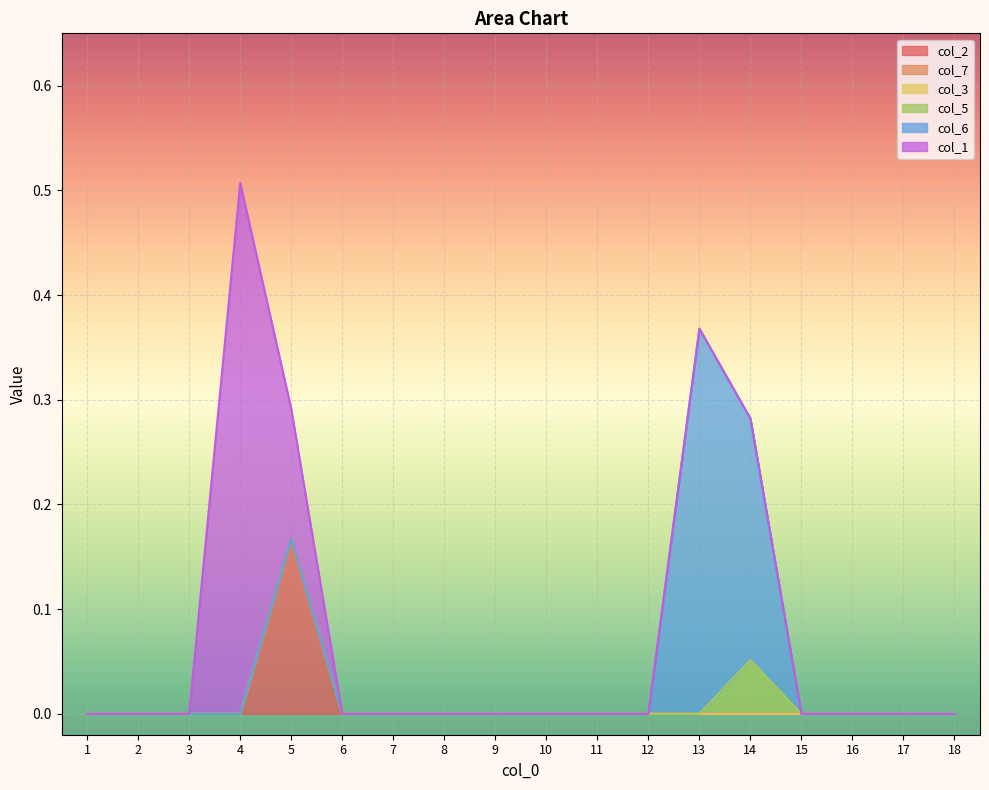

Which has a higher value, 12 or 2?

12